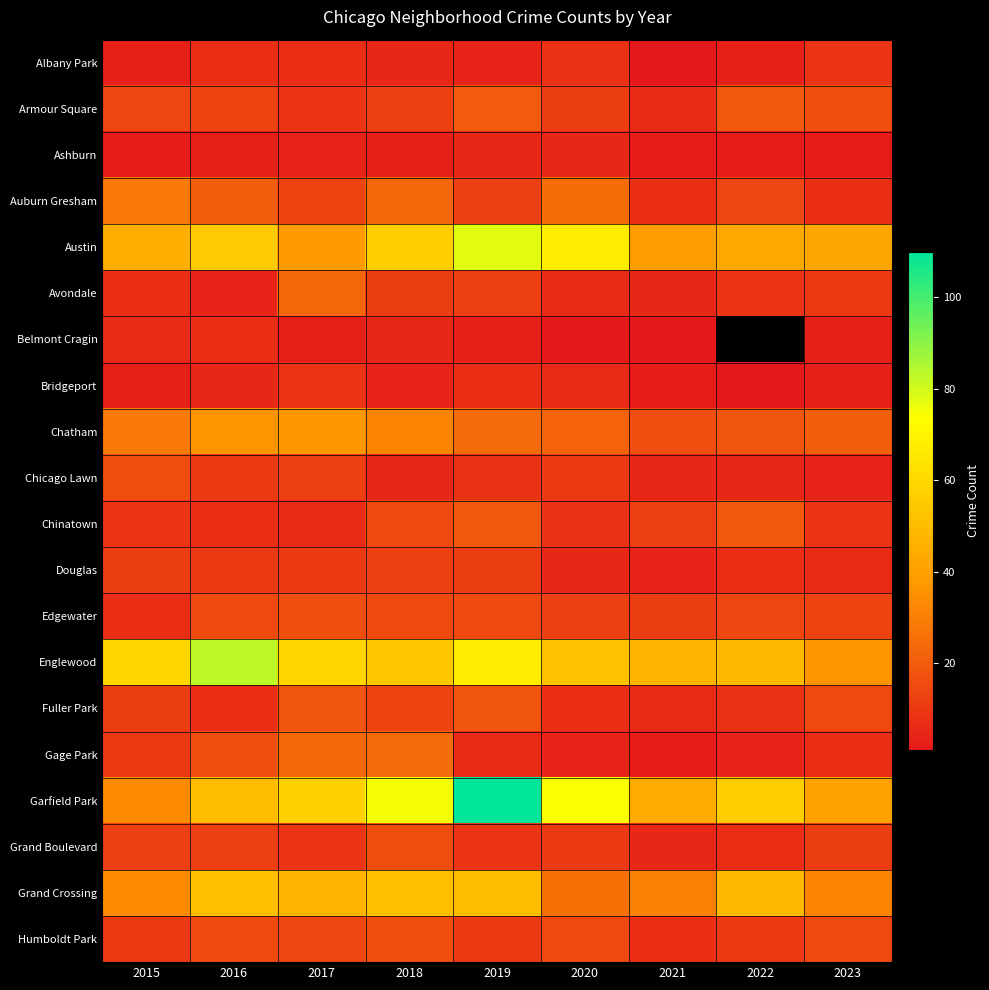

List the labels in order of Chatham value, smallest first.

2021, 2022, 2023, 2020, 2019, 2015, 2018, 2016, 2017